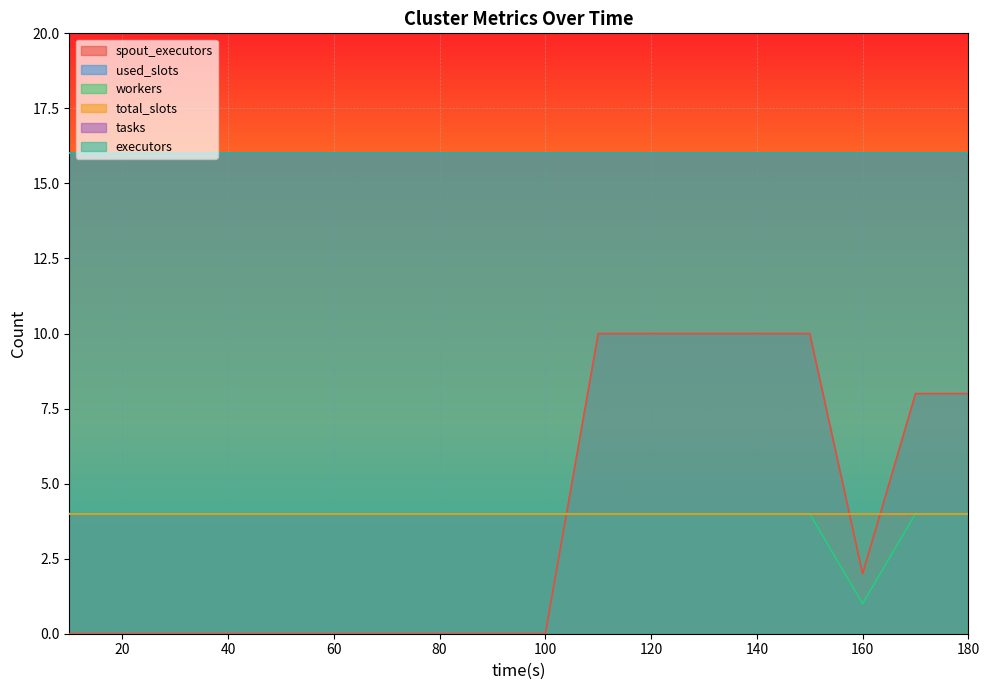

How many values in the used_slots series are below 4?

1